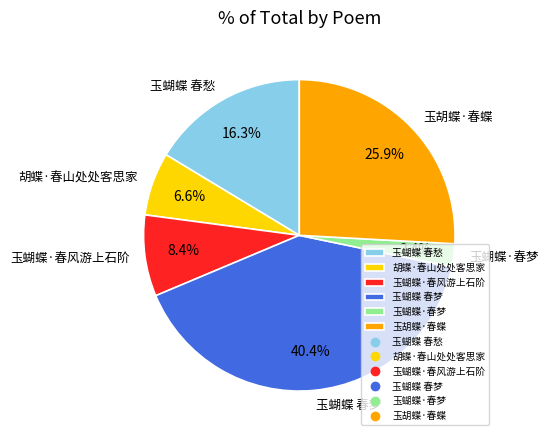

How many slices are in this pie chart?

6